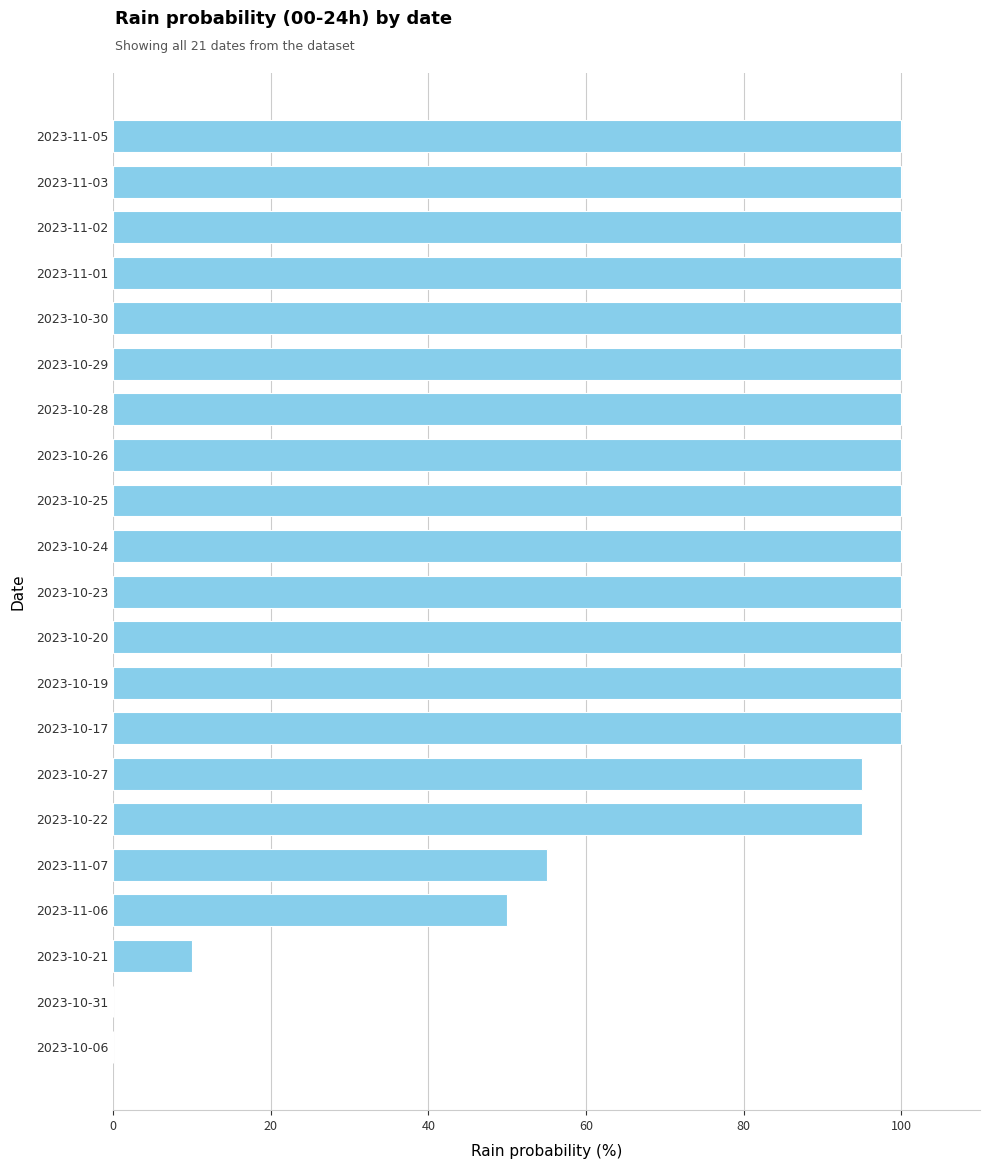

What is the sum of the values at 2023-10-23 and 2023-11-02?

200